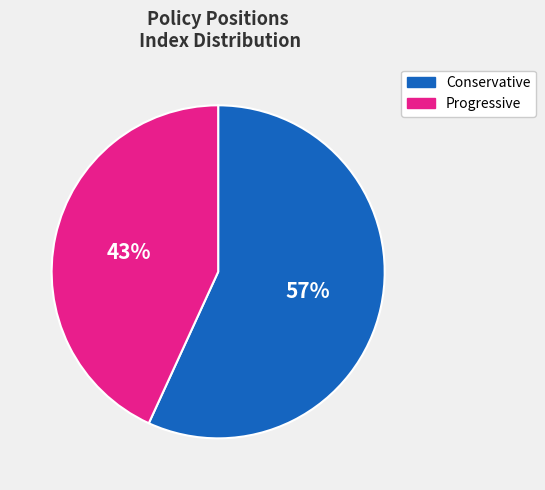

Between Conservative and Progressive, which is larger?

Conservative